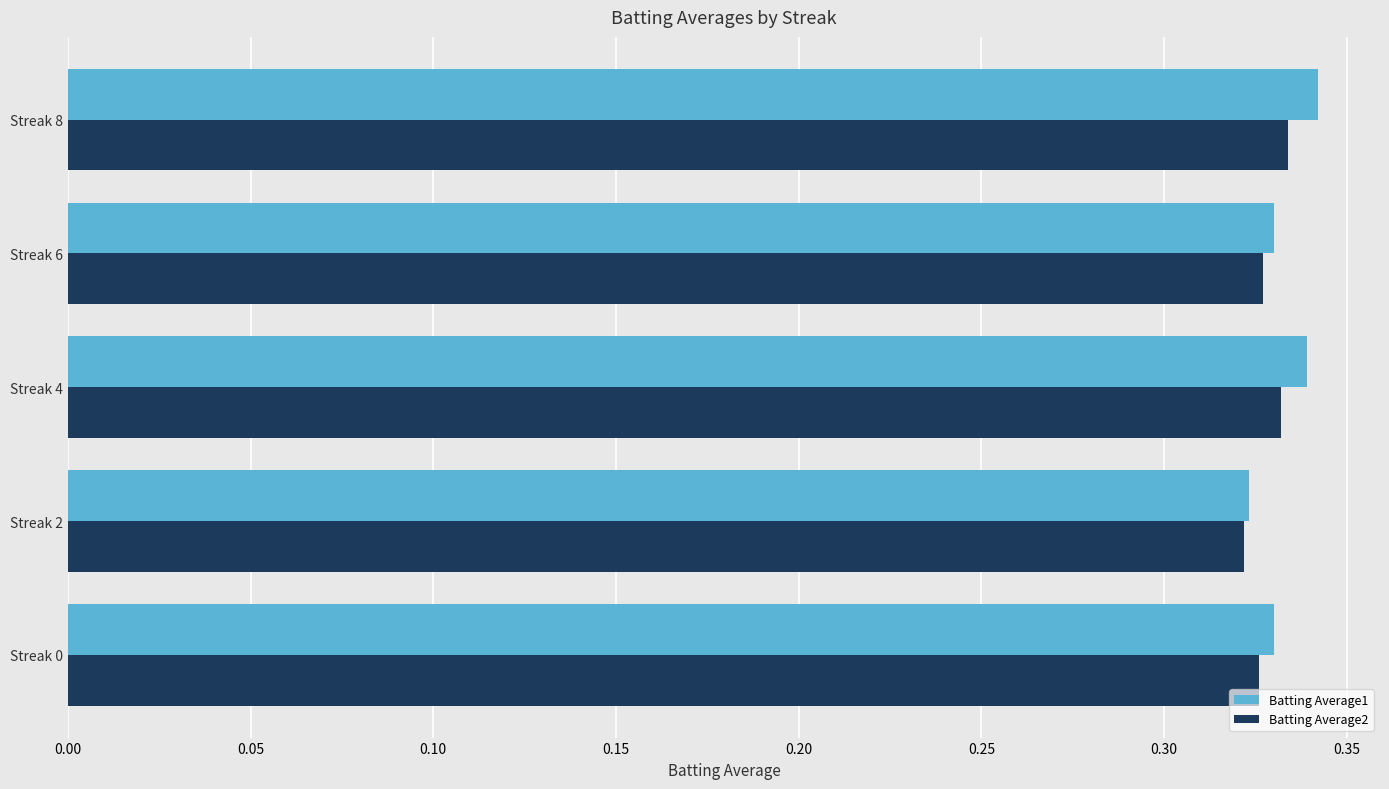

At how many categories does at least one series exceed 0?

5